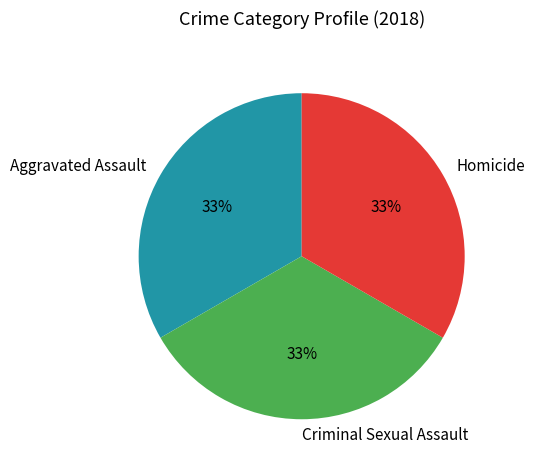

Combined, do Homicide and Criminal Sexual Assault account for over 50%?

Yes